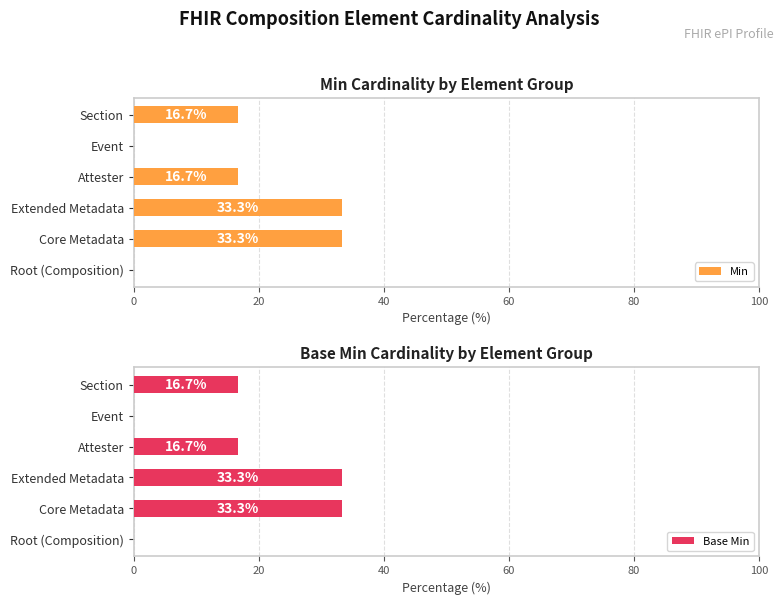

Rank the series by their maximum value, from highest to lowest.

Min, Base Min